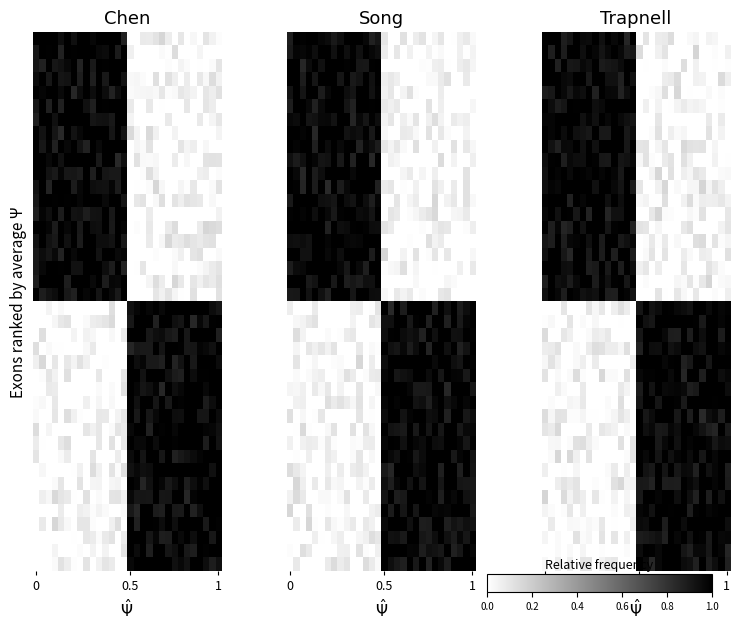

At how many categories does at least one series exceed 0?

30